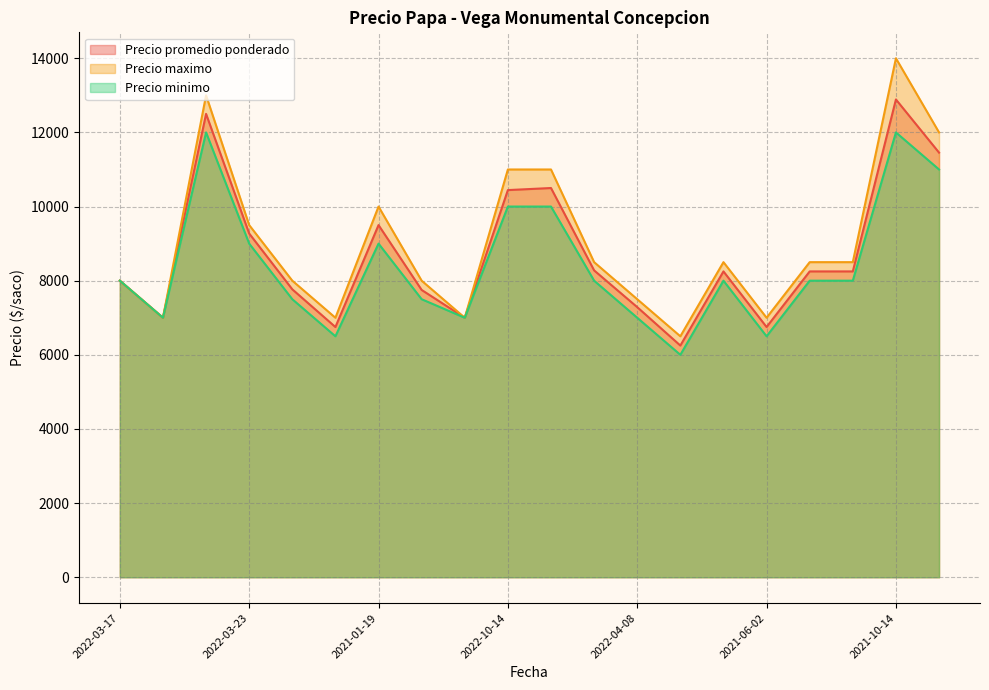

At which category is the sum across all series the highest?

2021-10-14